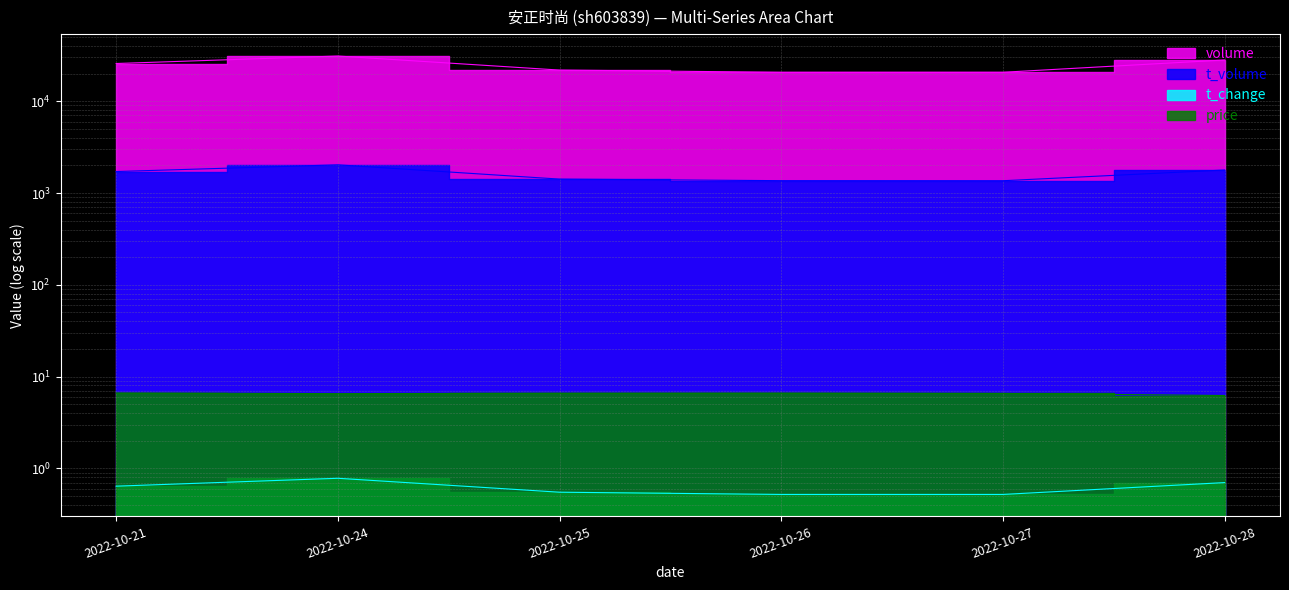

At which label does volume first exceed 25757?

2022-10-24